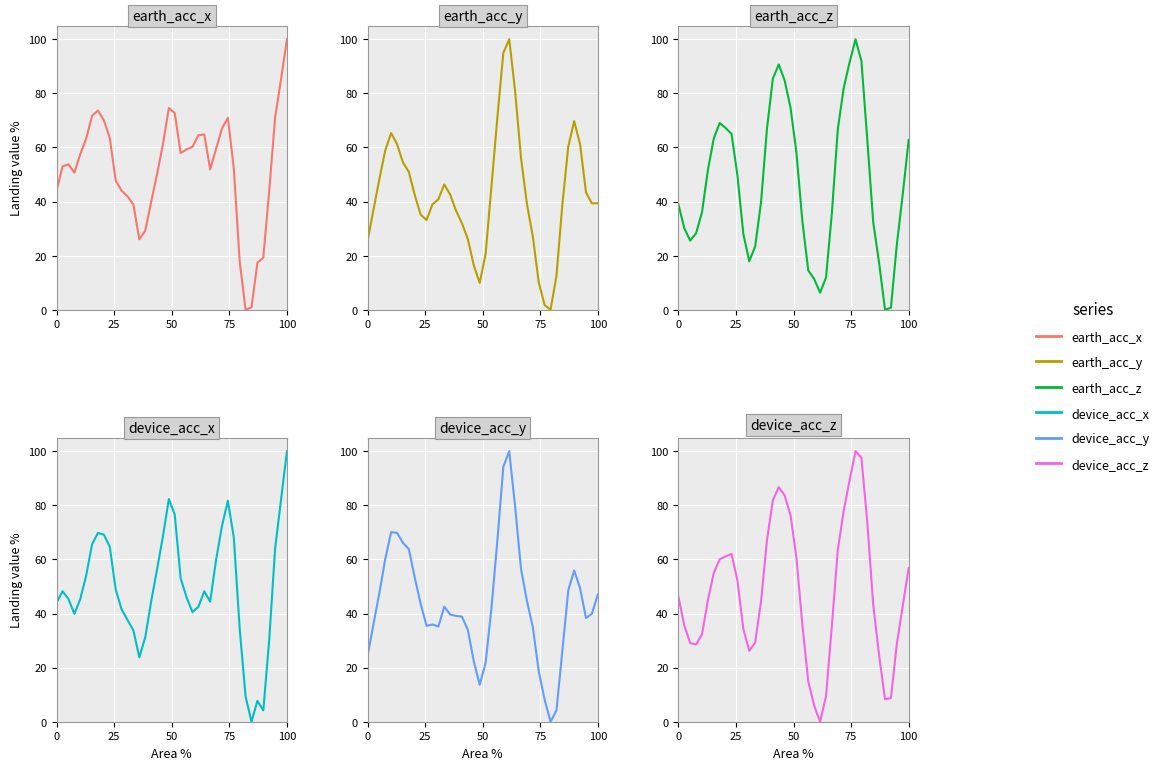

Rank the series by their maximum value, from highest to lowest.

earth_acc_x, earth_acc_y, earth_acc_z, device_acc_x, device_acc_y, device_acc_z